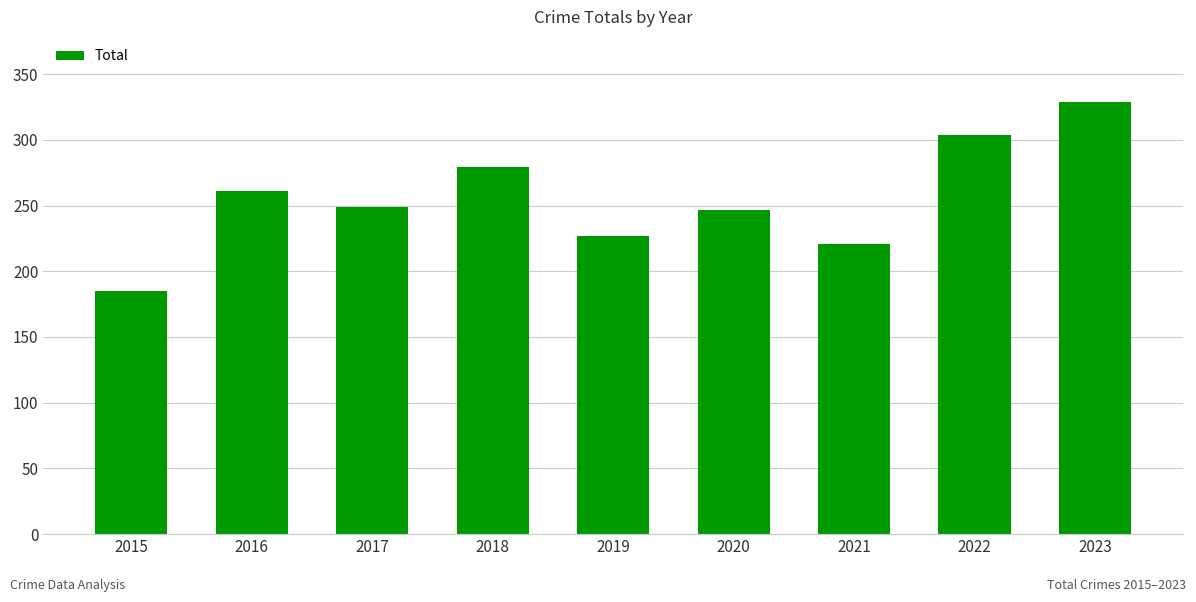

True or false: the data shows 361 at 2019.

False